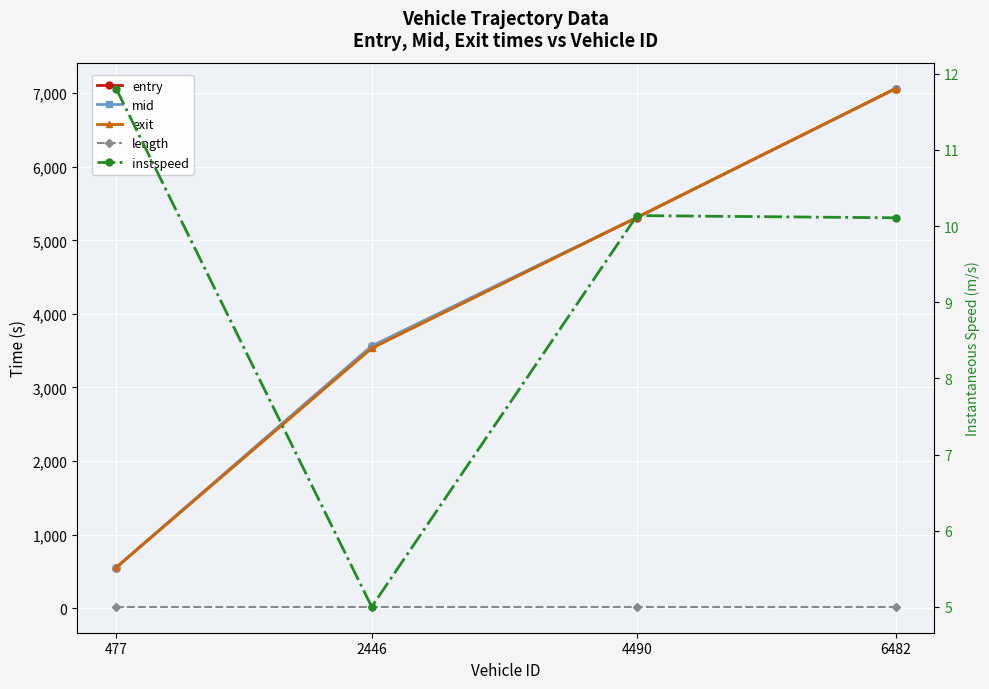

True or false: mid and instspeed cross at least once.

False